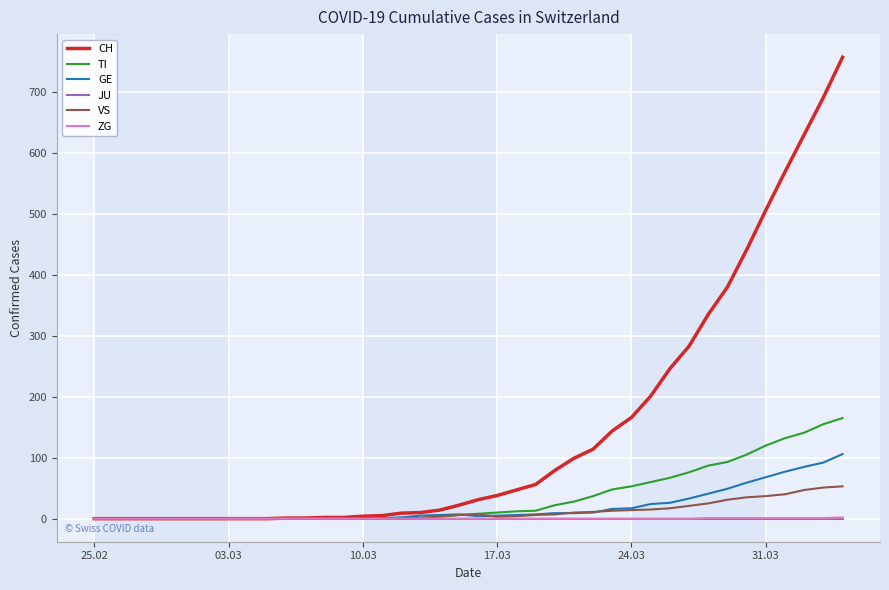

Which series has the widest spread of values?

CH